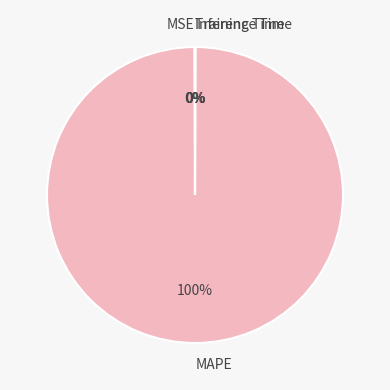

Is MAPE the majority of the pie?

Yes